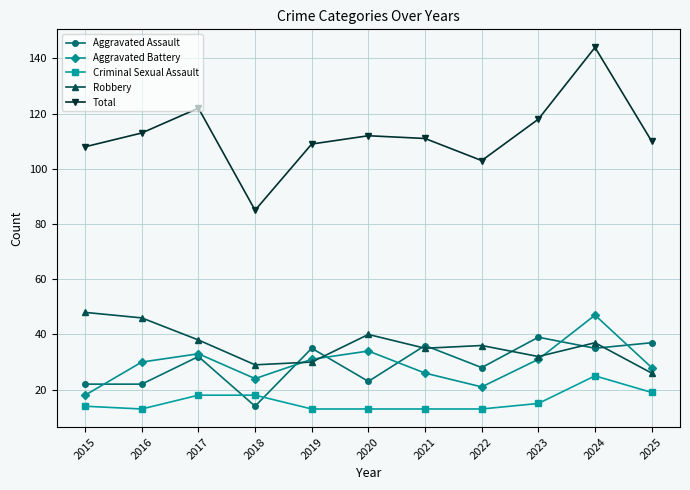

Which series changed the most between 2018 and 2019?

Total